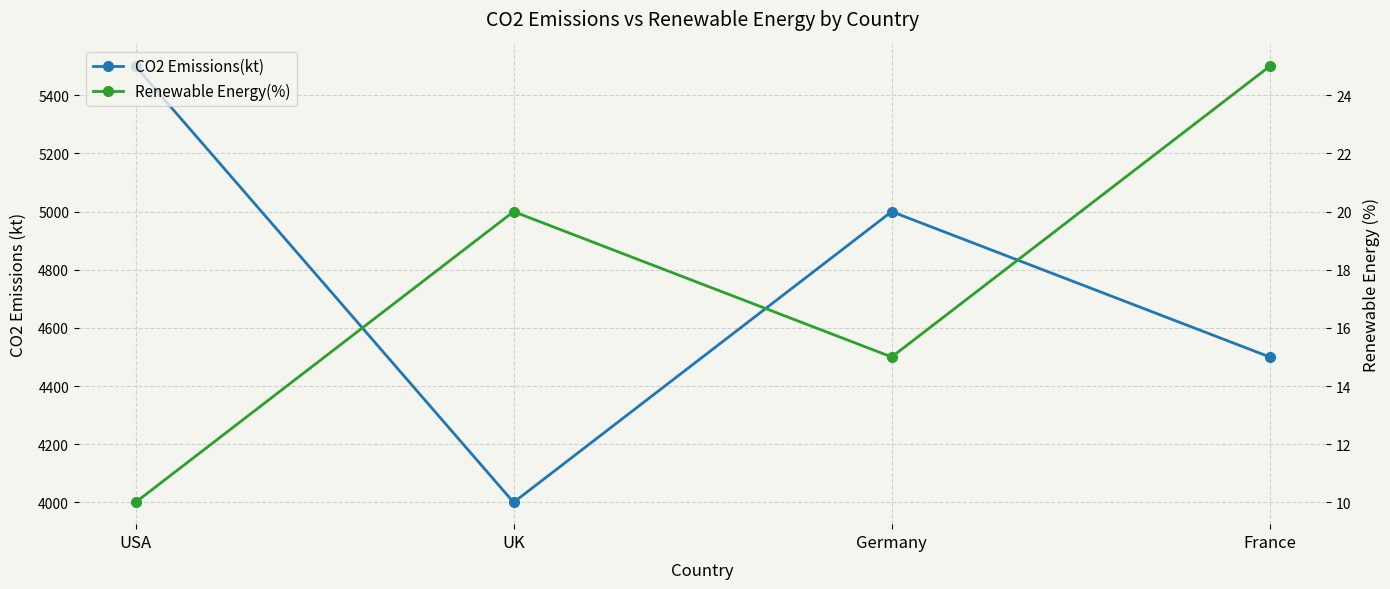

What are all the series names shown in the legend?

CO2 Emissions(kt), Renewable Energy(%)